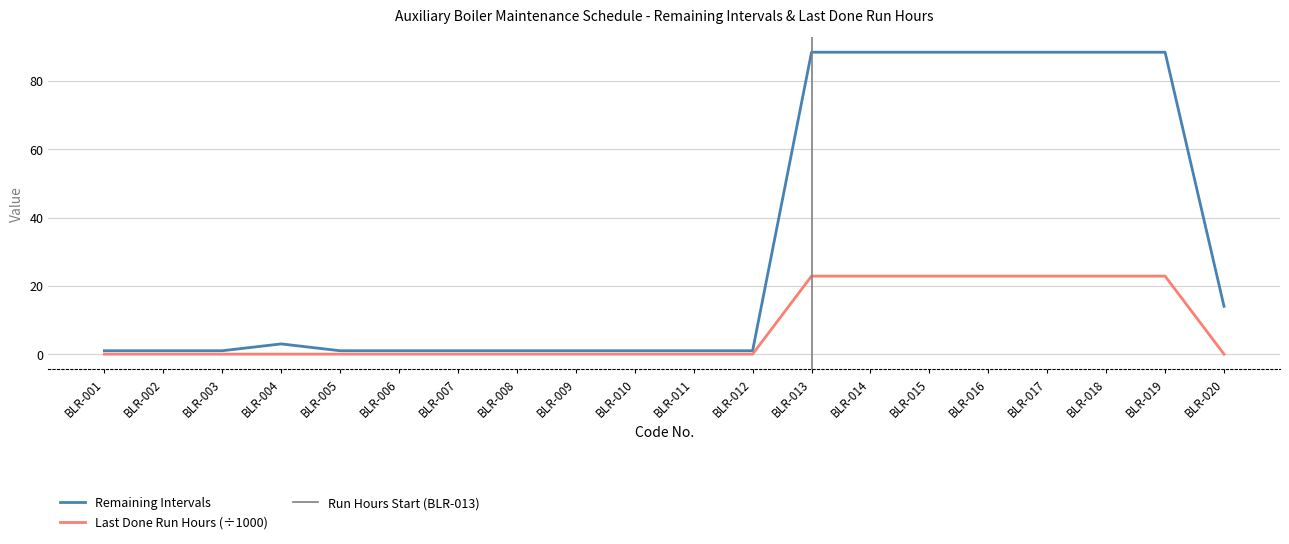

Does the chart have visible grid lines?

Yes